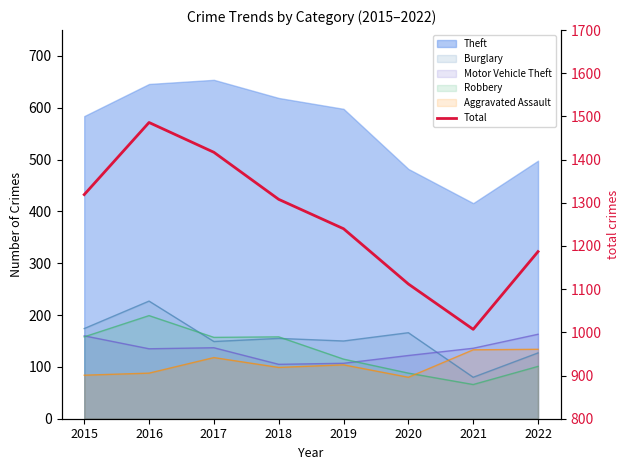

What is the value of the 5th point from the left?

1240